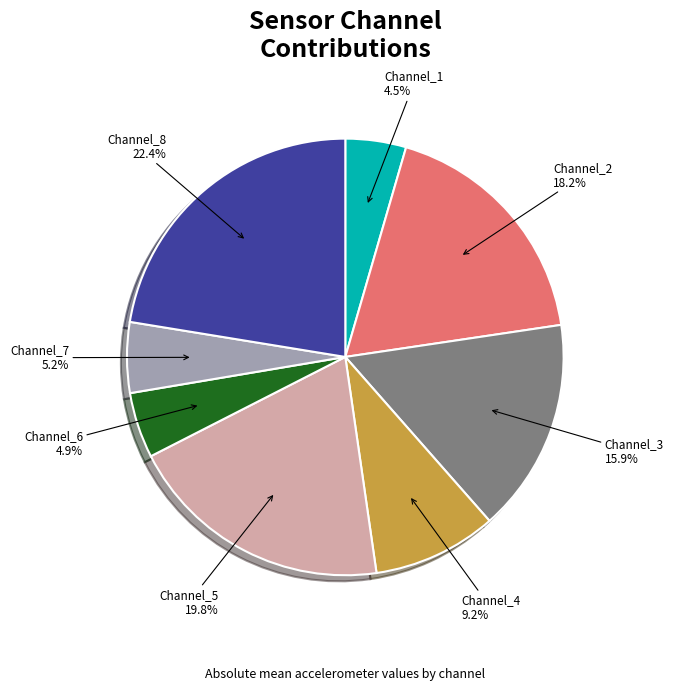

Which category has the biggest portion of the pie?

Channel_8